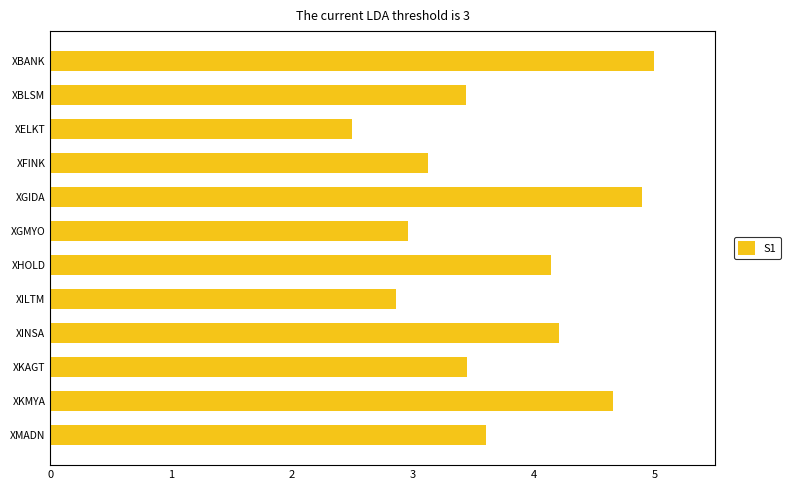

What is the average value?

3.7